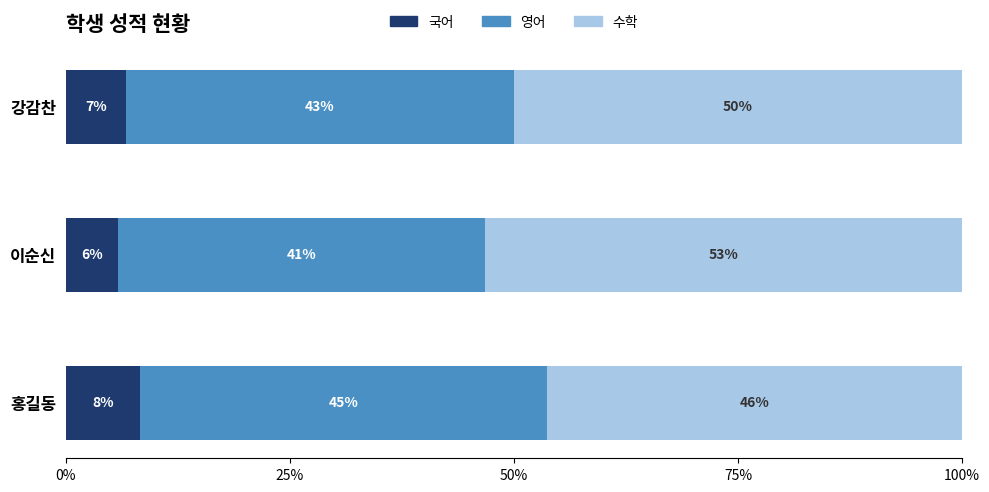

What are all the series names shown in the legend?

국어, 영어, 수학